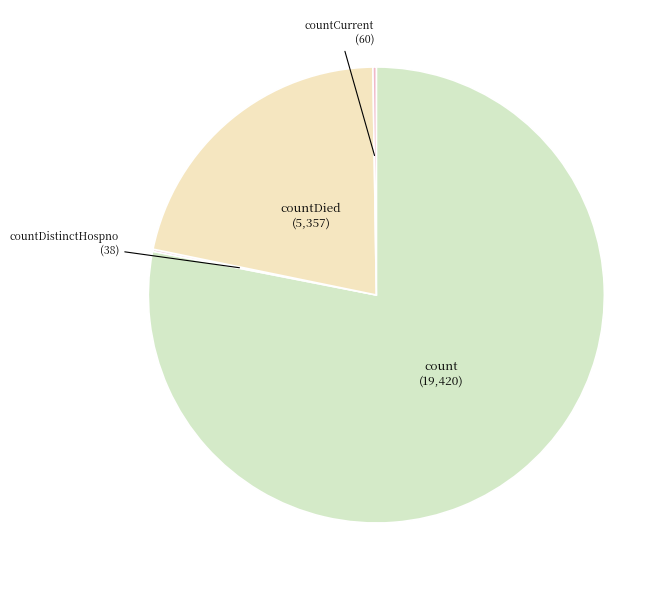

Which category accounts for the majority?

count